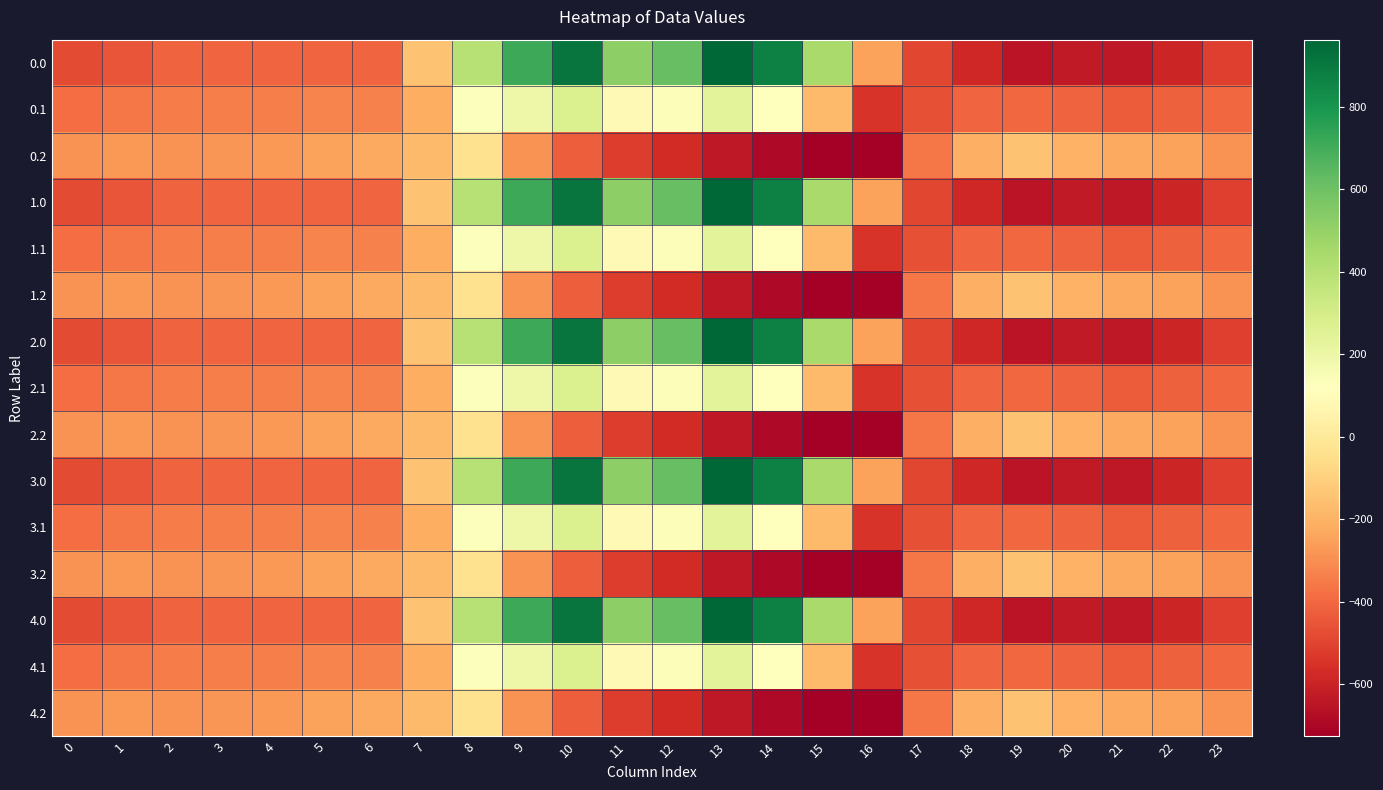

What is the total value across all series at 0?

-5768.3